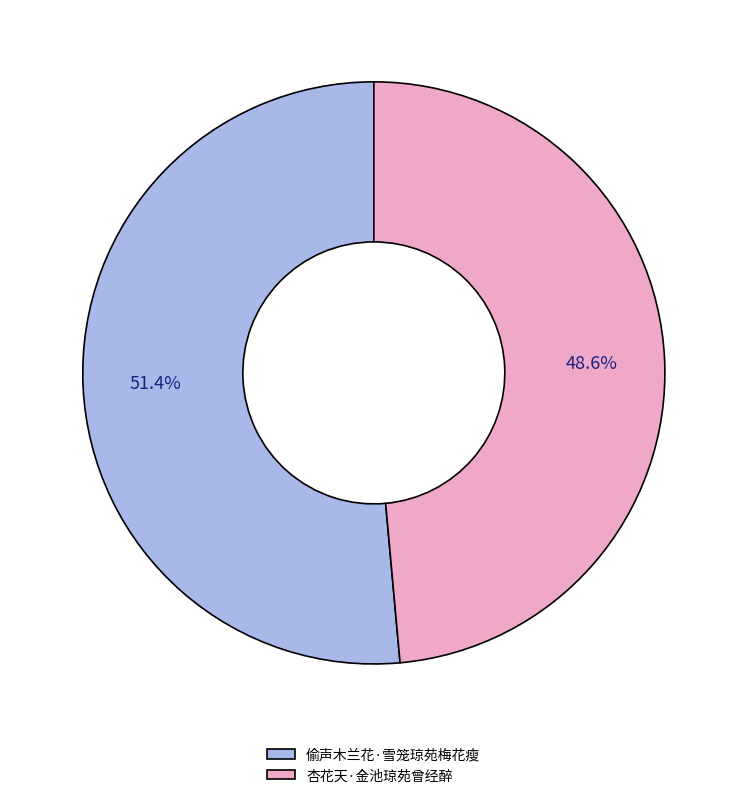

To the nearest percent, what is the average slice percentage?

50%